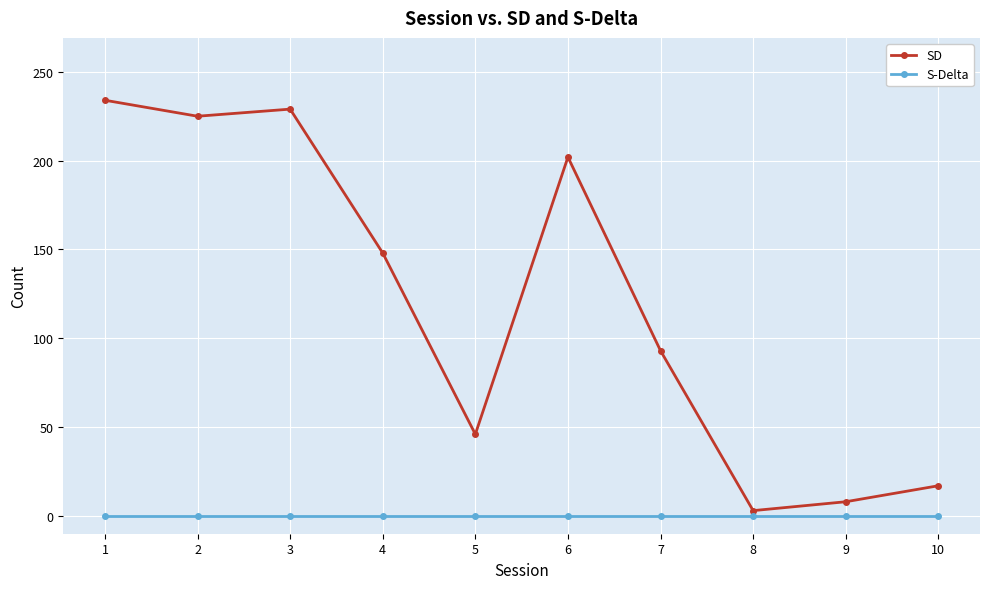

What is the value of the SD point at the 10th from the left?

17